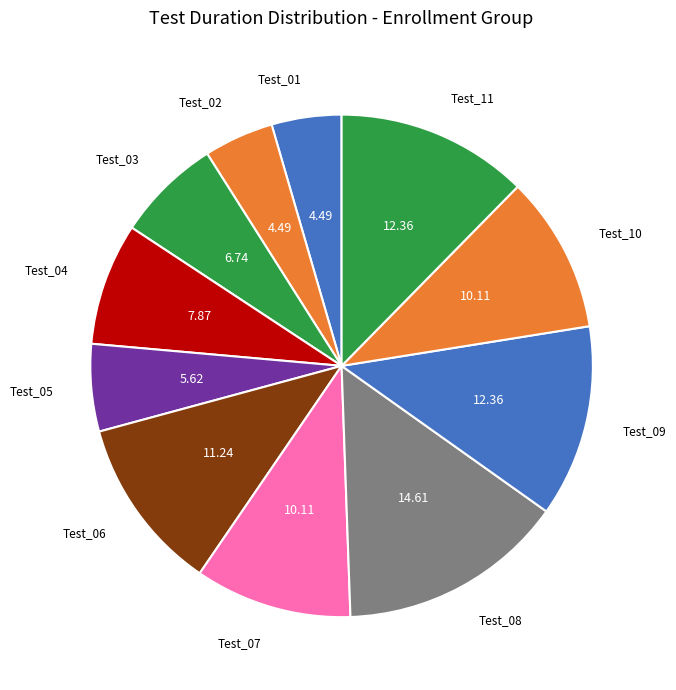

What is the smallest slice in the pie chart?

Test_01